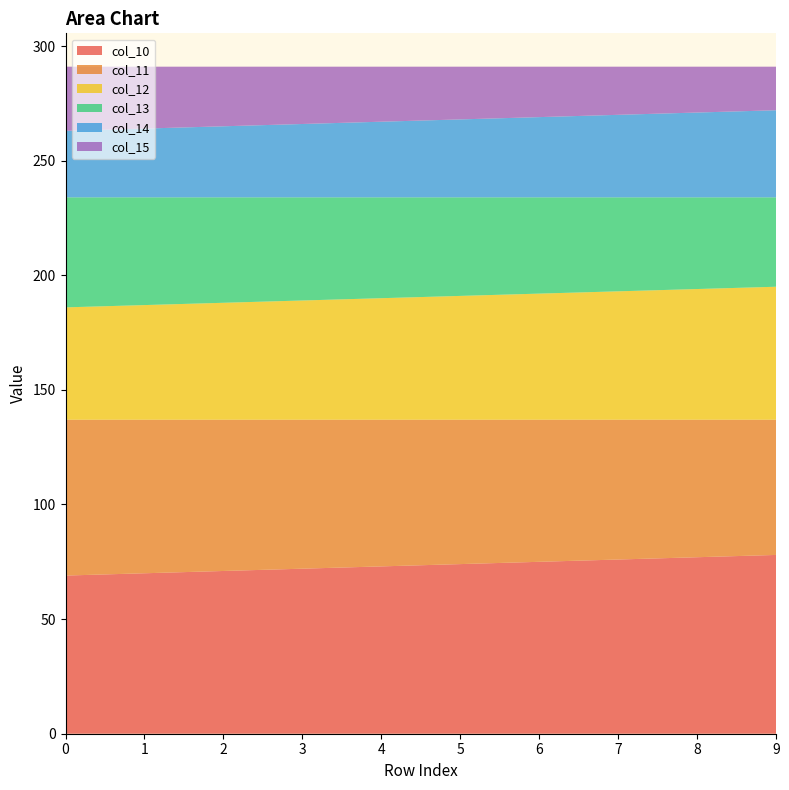

Reading left to right, transcribe all the data shown in this chart.

col_10: 0=69	1=70	2=71	3=72	4=73	5=74	6=75	7=76	8=77	9=78
col_11: 0=68	1=67	2=66	3=65	4=64	5=63	6=62	7=61	8=60	9=59
col_12: 0=49	1=50	2=51	3=52	4=53	5=54	6=55	7=56	8=57	9=58
col_13: 0=48	1=47	2=46	3=45	4=44	5=43	6=42	7=41	8=40	9=39
col_14: 0=29	1=30	2=31	3=32	4=33	5=34	6=35	7=36	8=37	9=38
col_15: 0=28	1=27	2=26	3=25	4=24	5=23	6=22	7=21	8=20	9=19